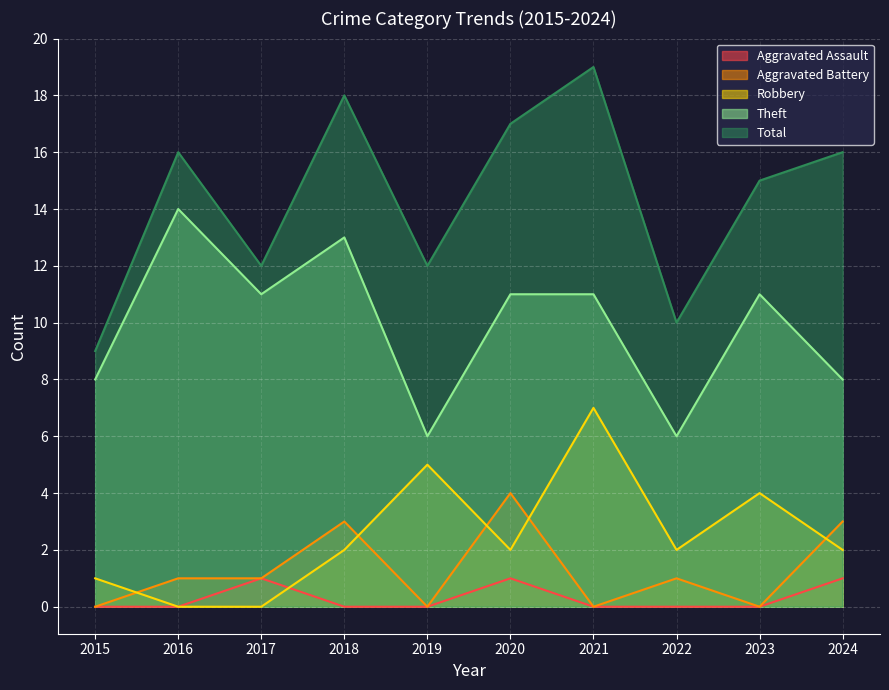

How many data points in Aggravated Battery are above 1?

3